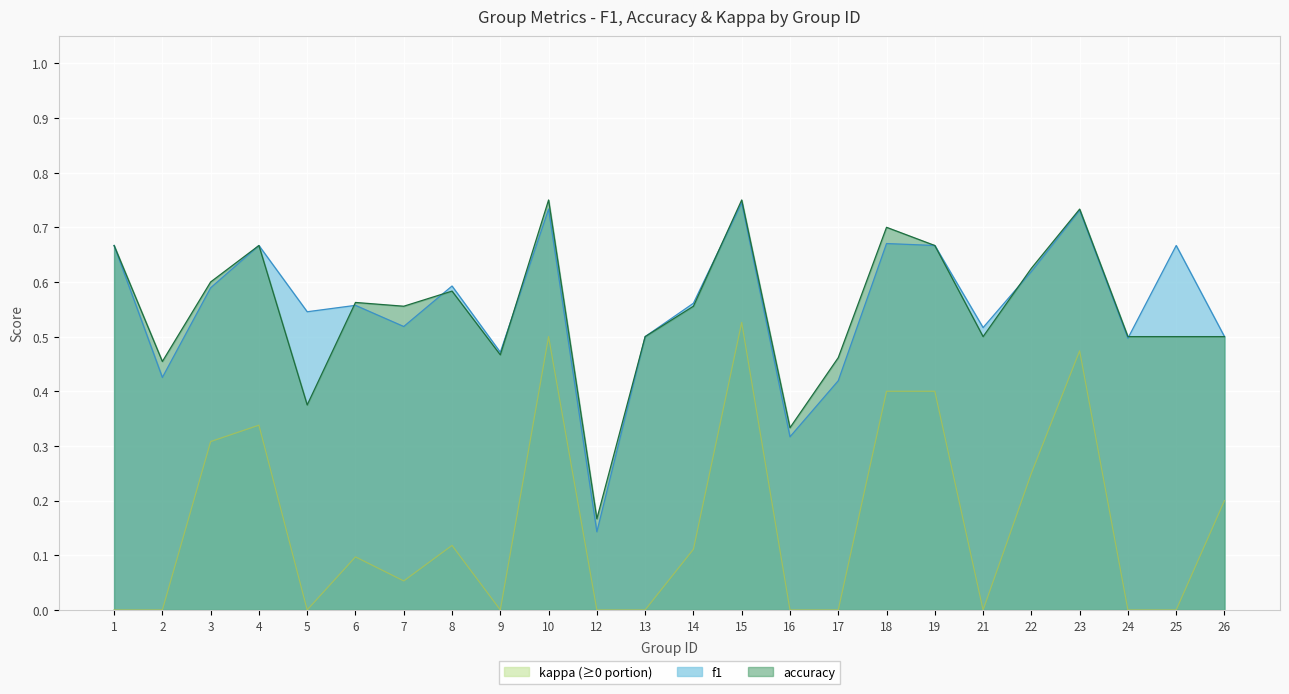

How many accuracy values are between 0 and 1?

24